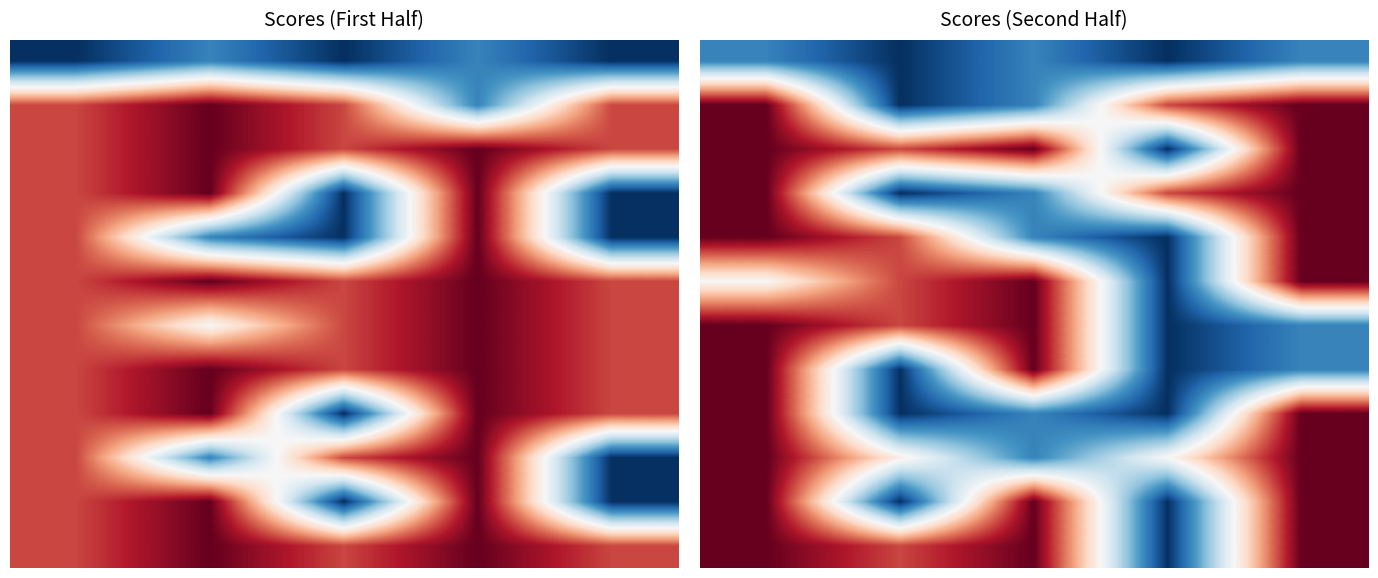

What is the total value across all series at 0?

140